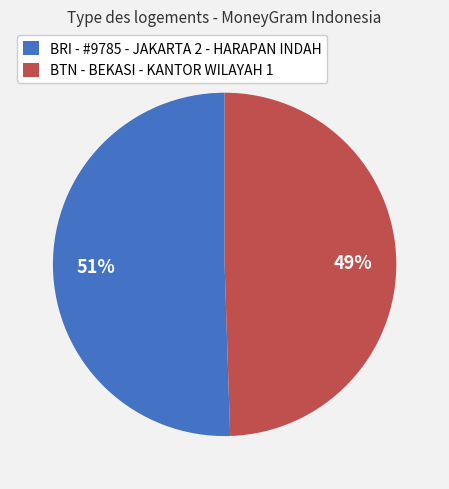

Does any single category account for the majority?

Yes